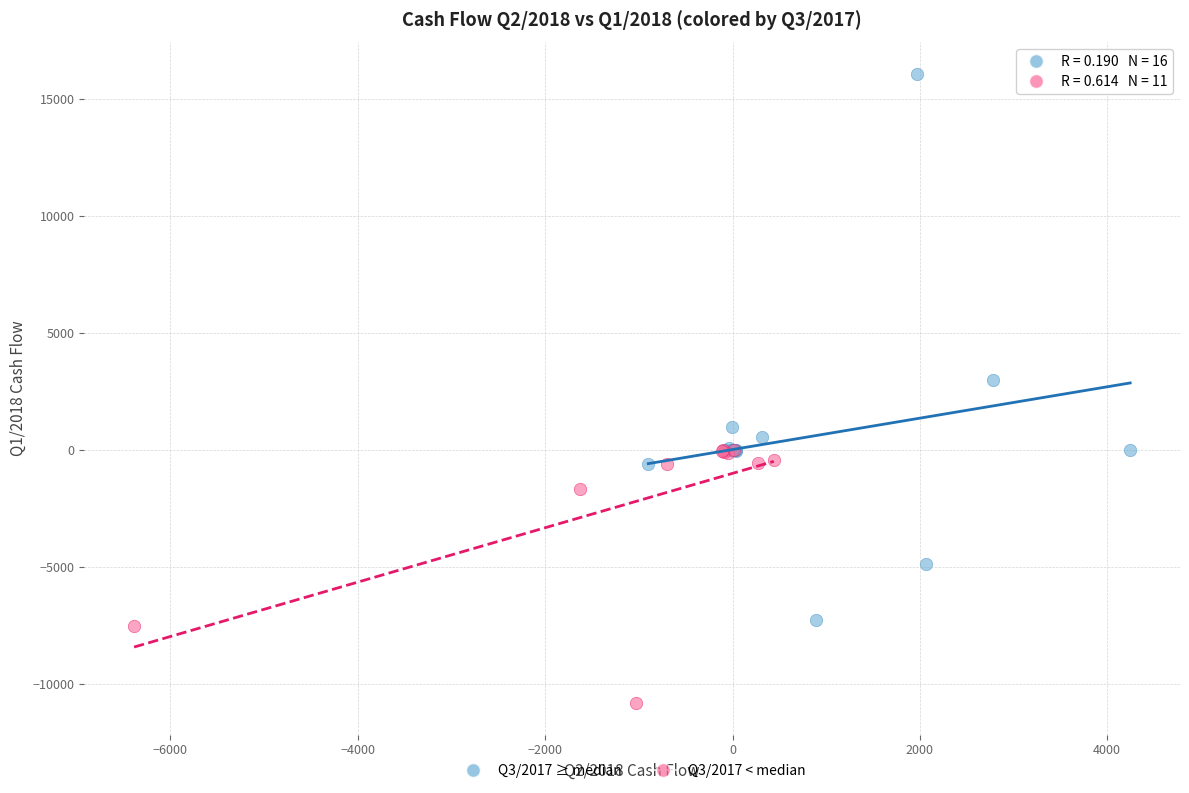

Which series reaches the minimum Y coordinate?

Q3/2017 < median